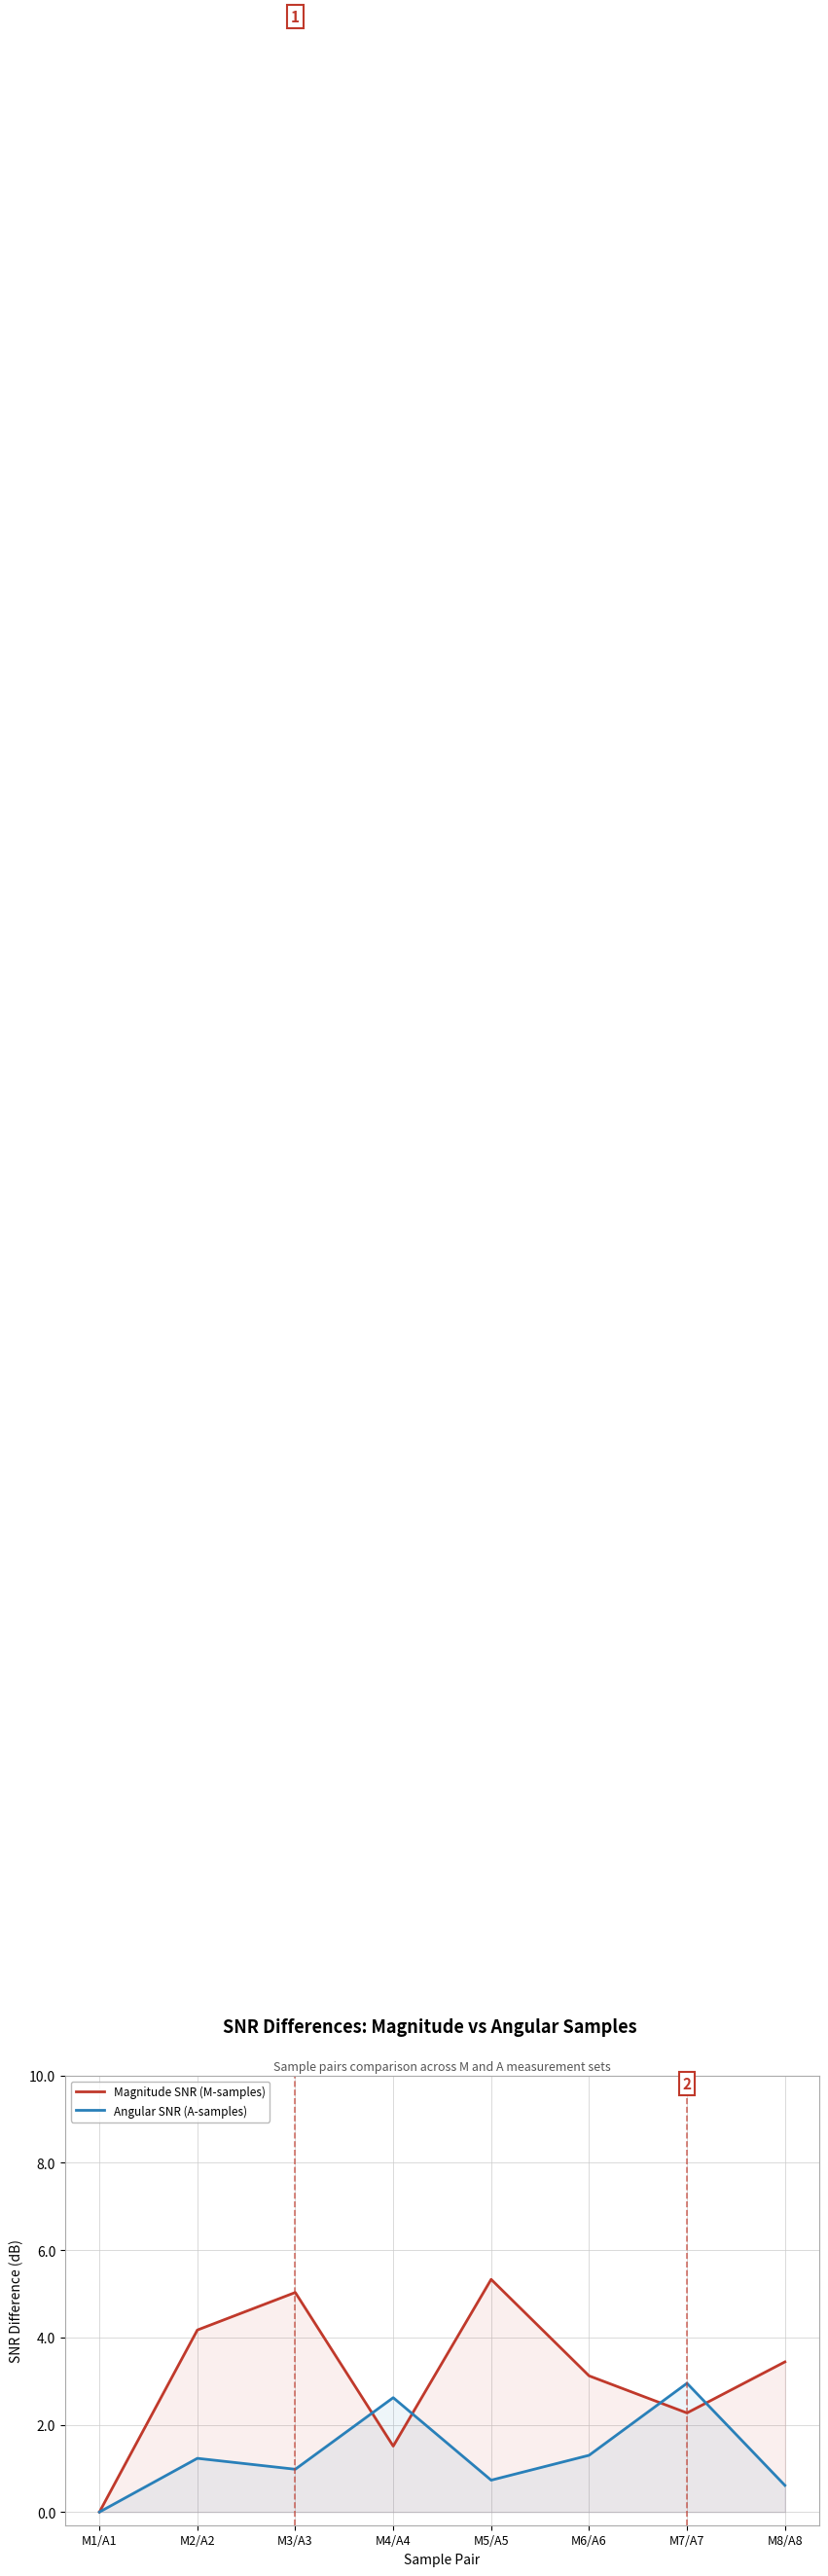

Which series has the largest total across all categories?

Magnitude SNR (M-samples)